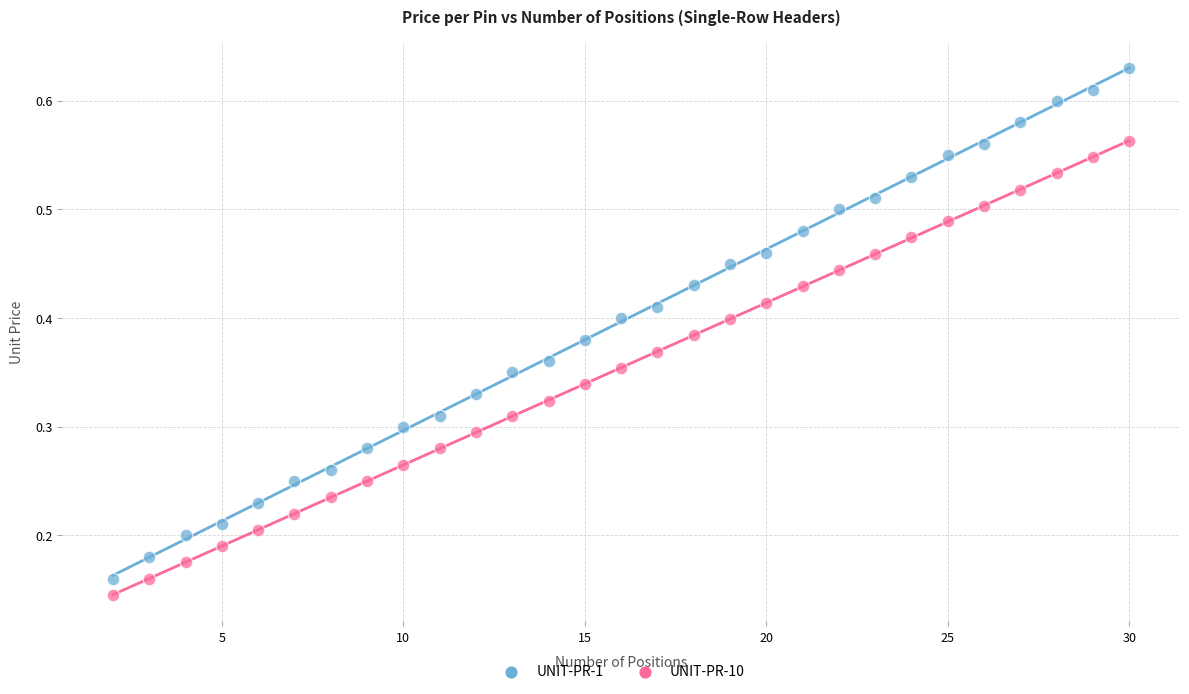

Which series contains the highest Y value?

UNIT-PR-1